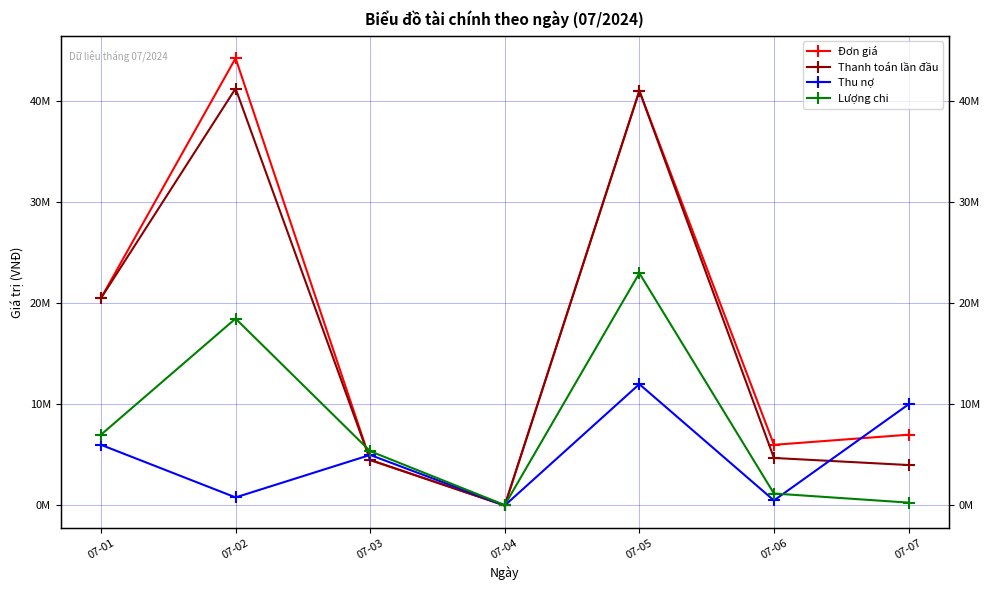

Rank the categories by Lượng chi value from highest to lowest.

07-05, 07-02, 07-01, 07-03, 07-06, 07-07, 07-04